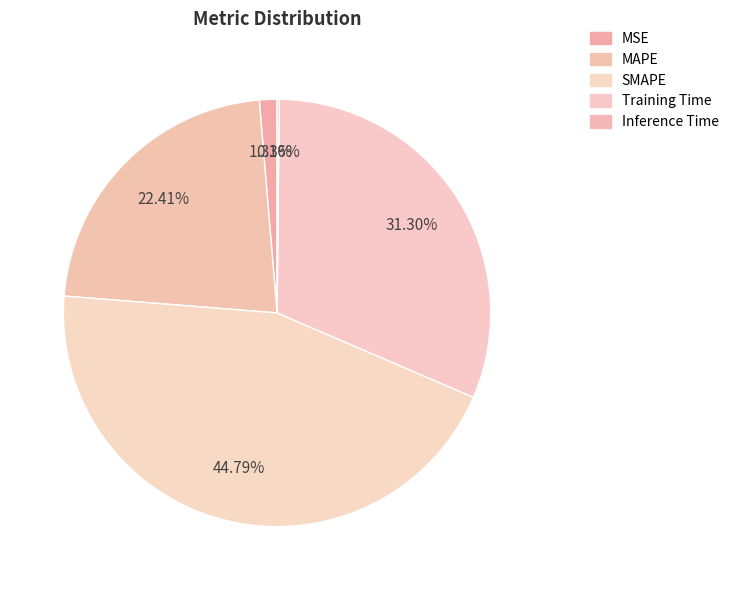

Does Training Time represent more than half of the total?

No